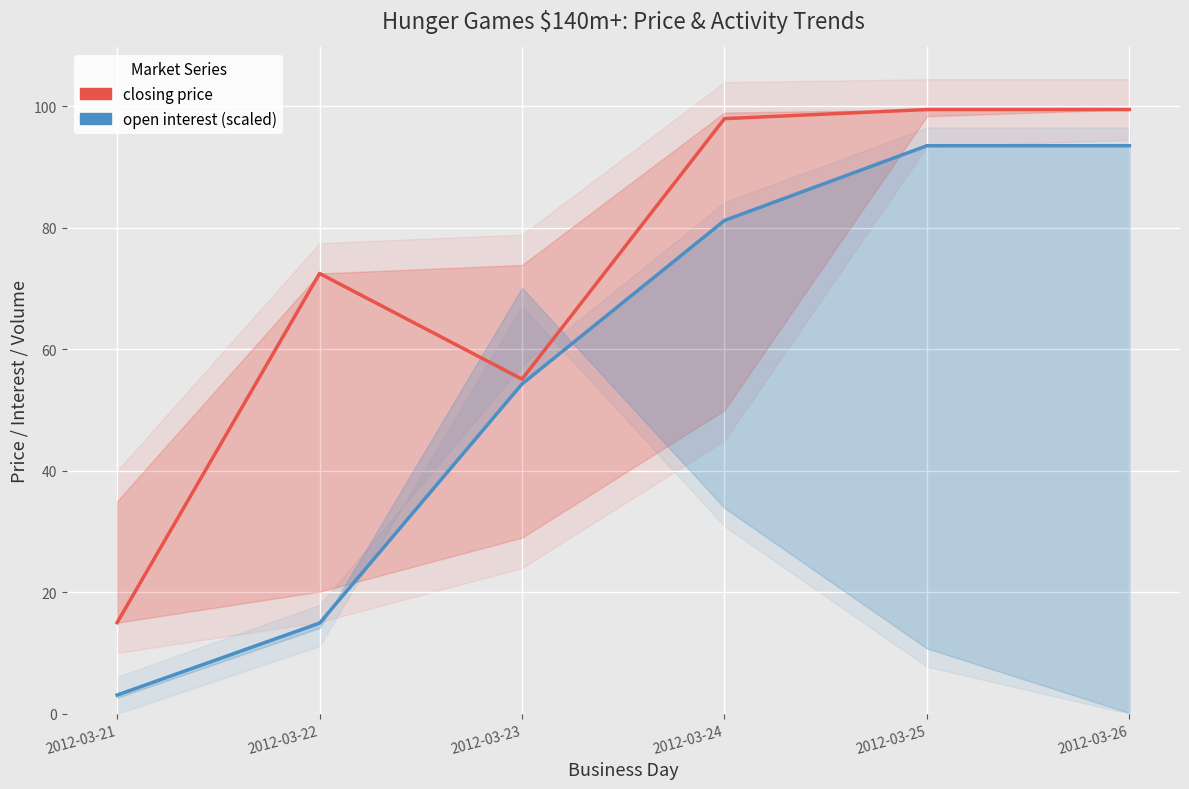

What is the value of the closing price point at the 2nd from the left?

72.5